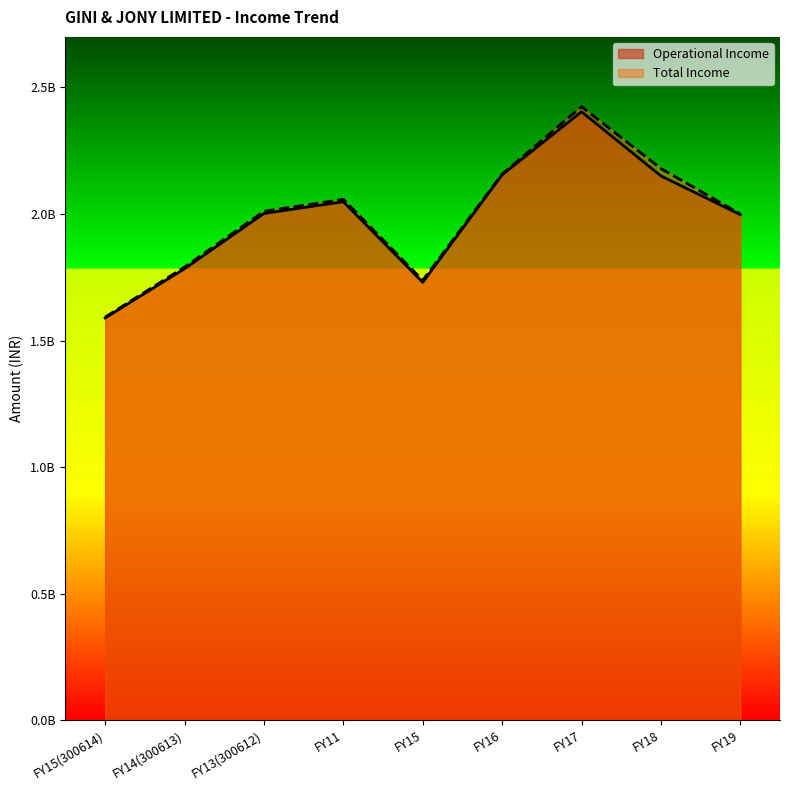

Does the chart have visible grid lines?

No